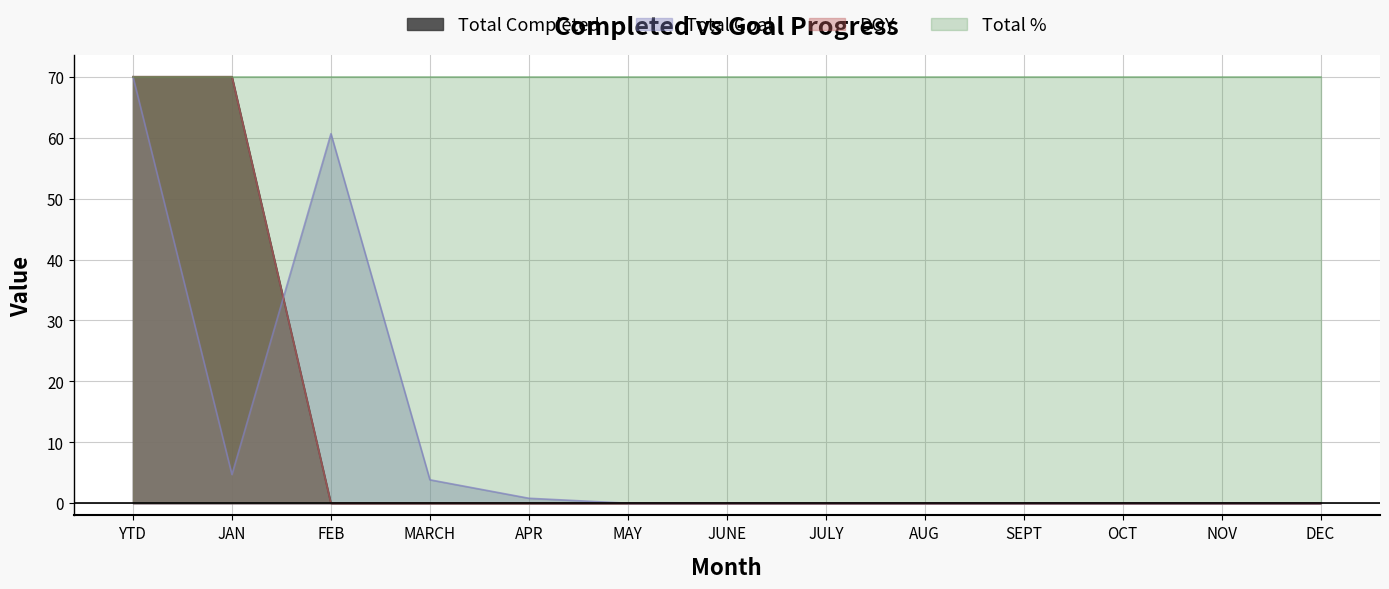

What position from the left is DEC?

13